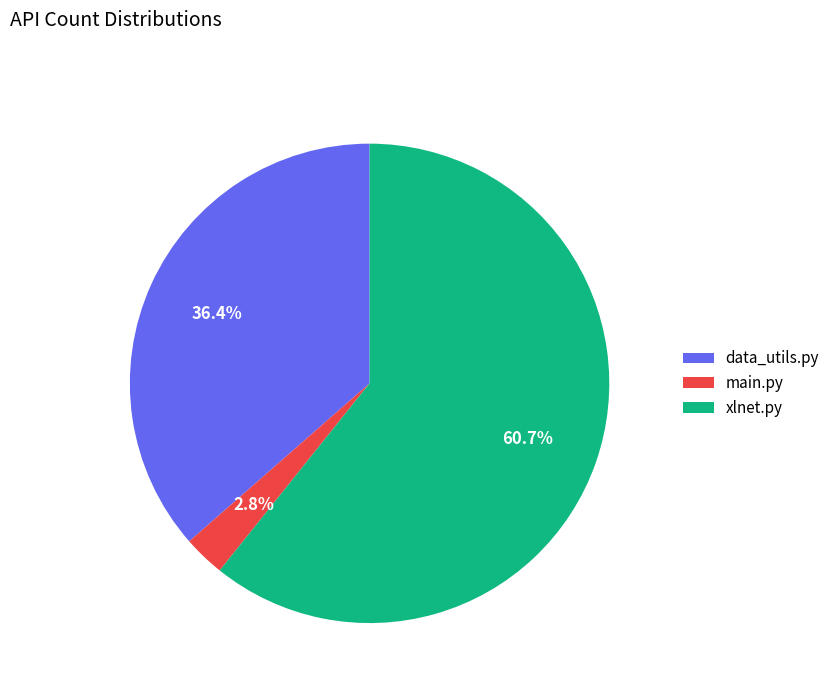

Is it true that data_utils.py is 36% of the pie?

True